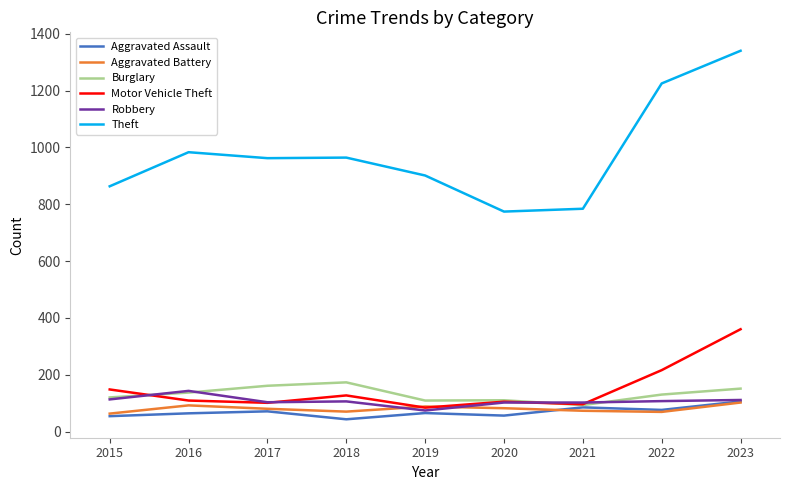

Is the value of Robbery at 2020 greater than the value of Aggravated Assault at 2020?

Yes